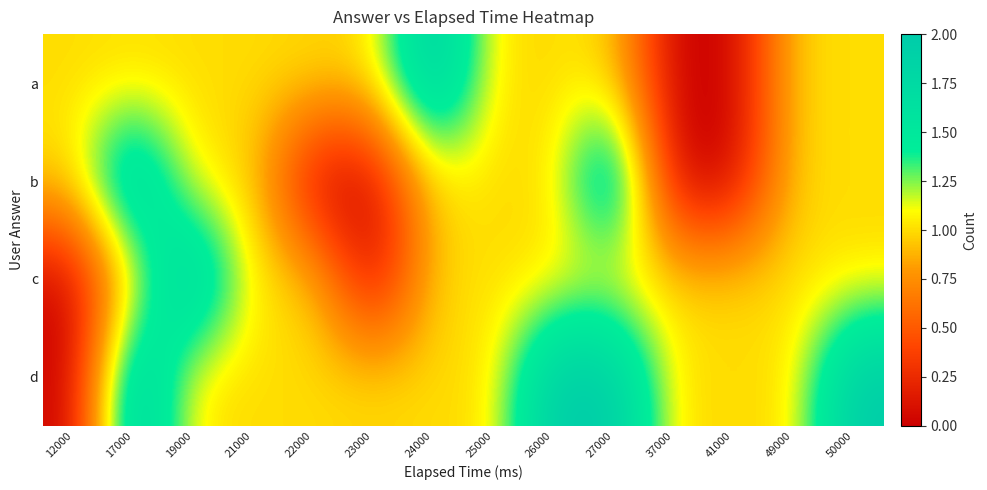

At how many categories does at least one series exceed 1?

6